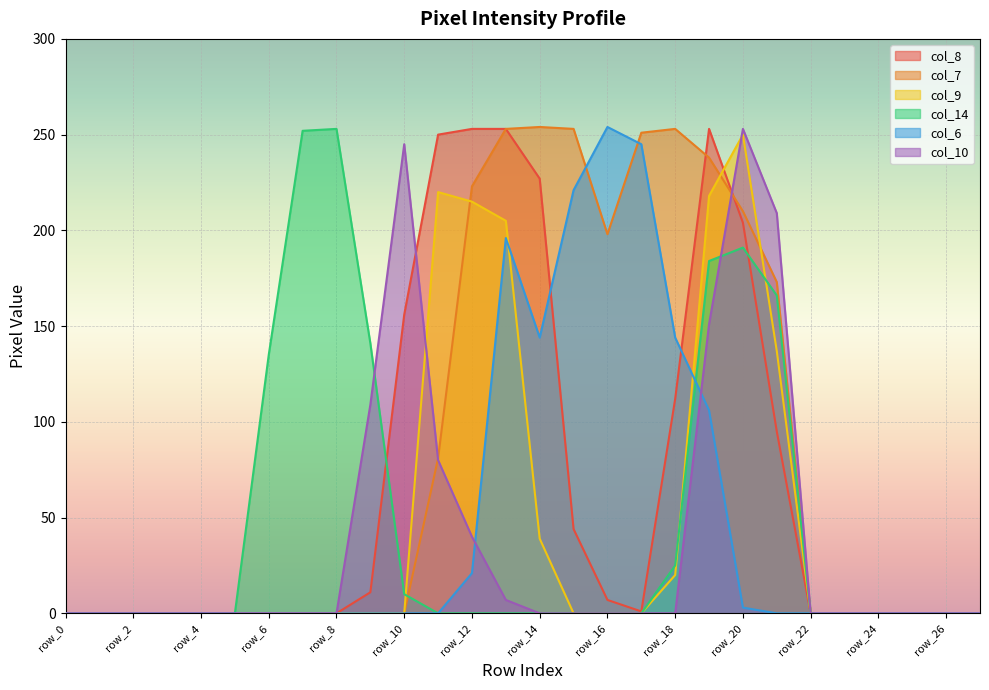

True or false: col_8 has a value of 62 at row_18.

False